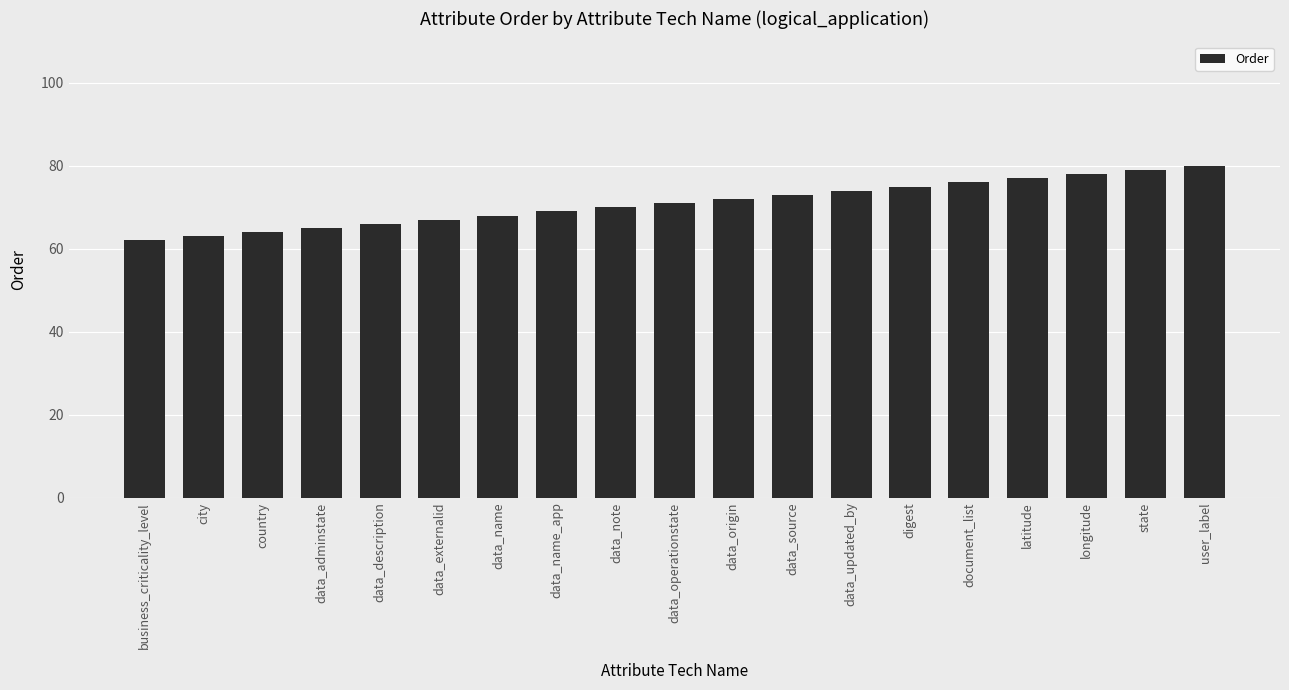

What is the sum of all values?

1349